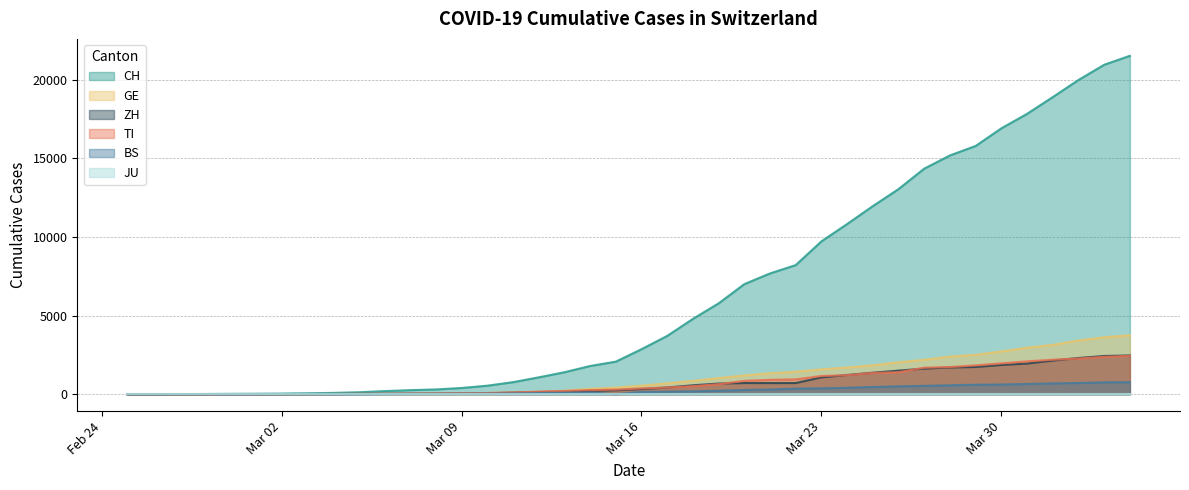

Which series has the largest total across all categories?

CH